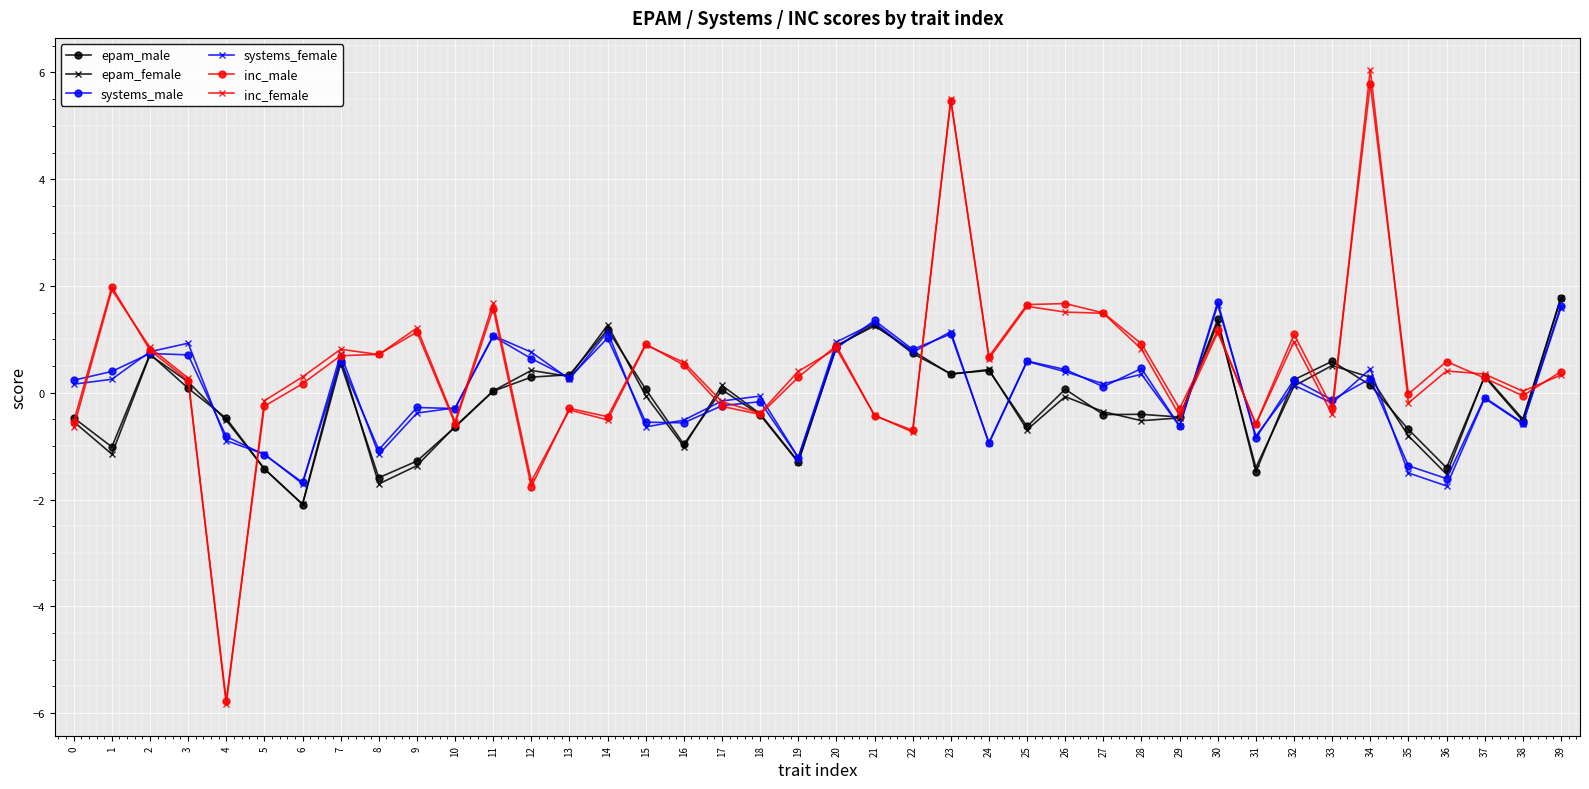

What is the difference between the highest and lowest values at 24?

1.6